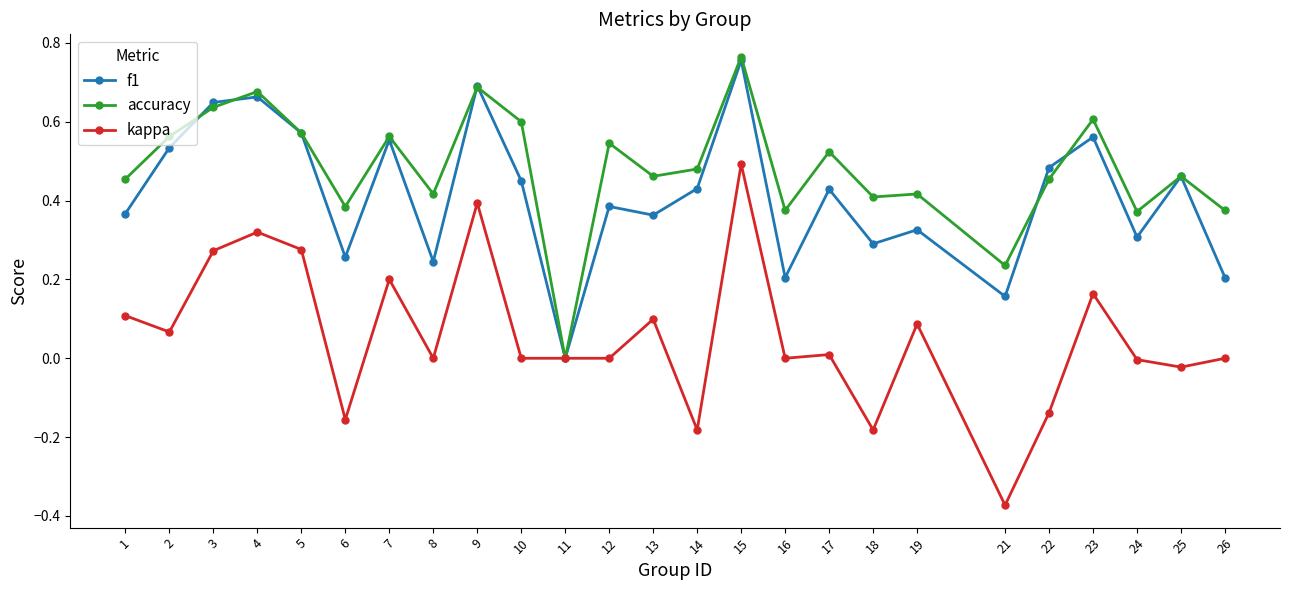

Is it true that kappa equals 0.4 at 9?

True